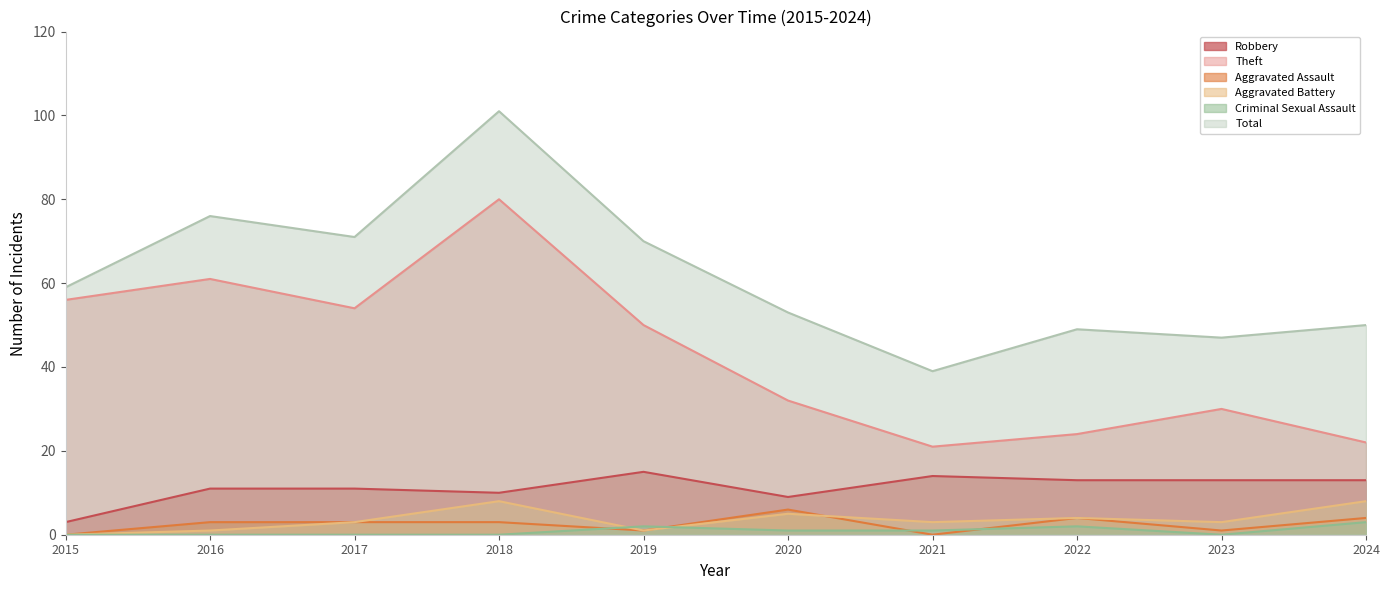

Between which two adjacent categories do Aggravated Assault and Aggravated Battery first intersect?

2020 and 2021